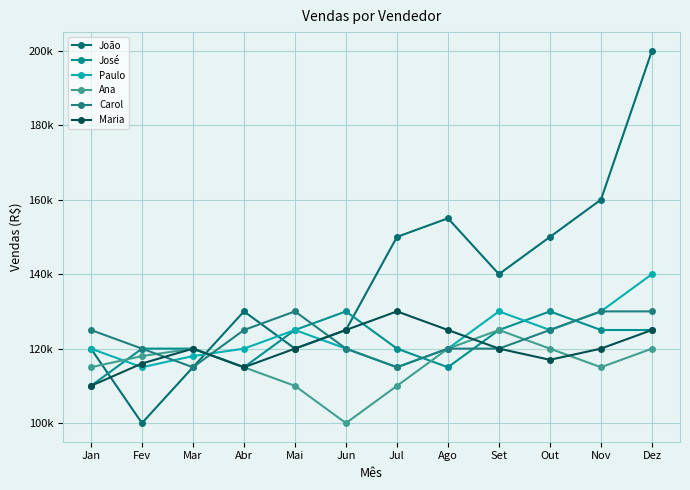

Is this an area chart (filled region under the line)?

No